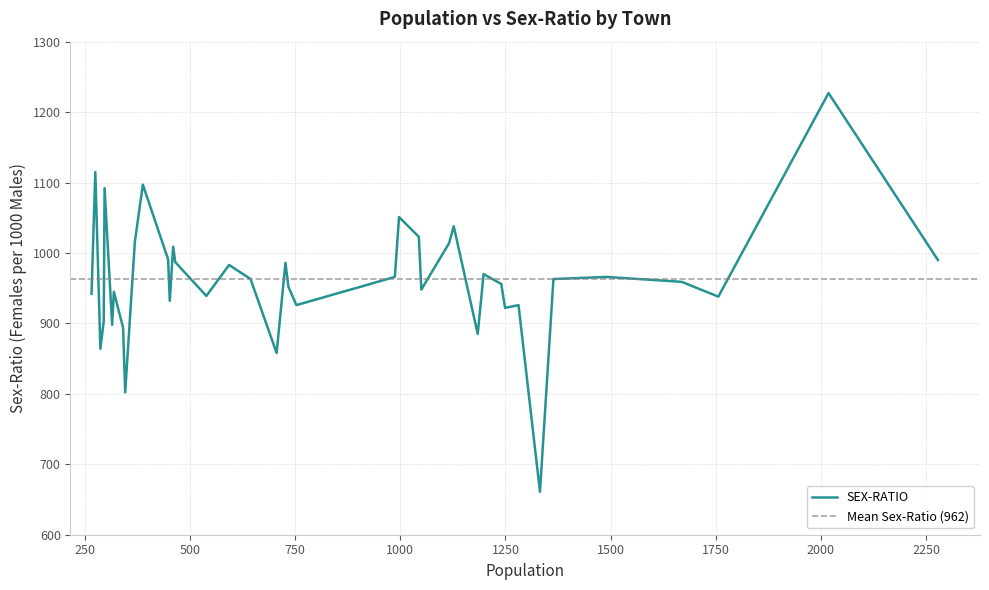

What is the highest value of the SEX-RATIO series?

1227